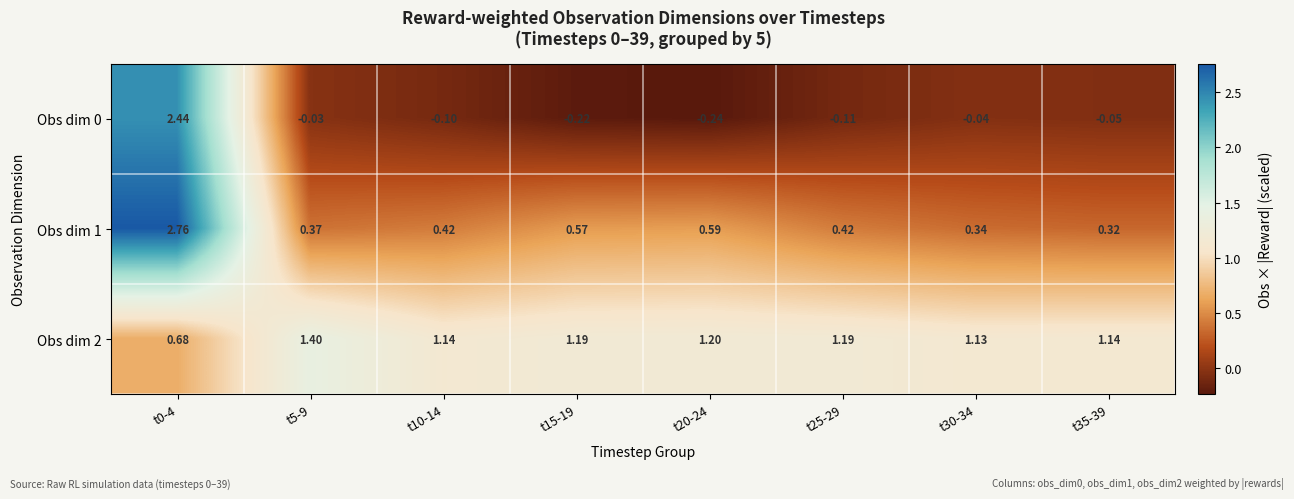

Is the value of Obs dim 0 at t35-39 greater than the value of Obs dim 2 at t30-34?

No